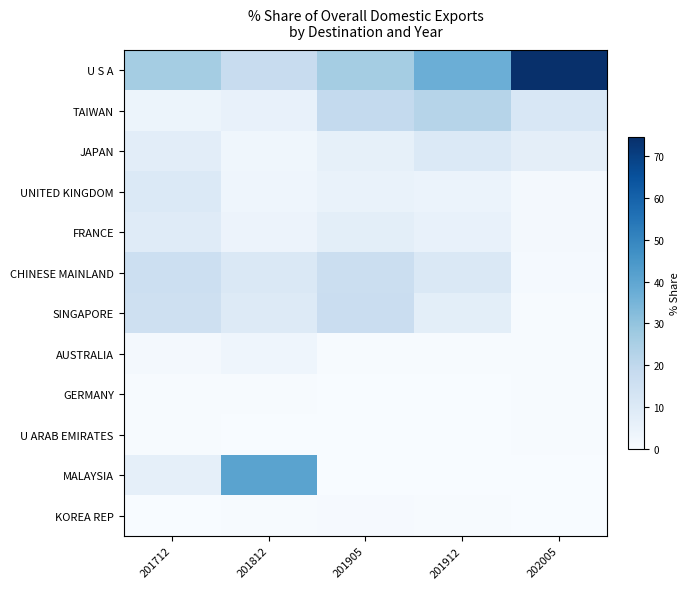

What is the total value across all series at 201905?

99.2